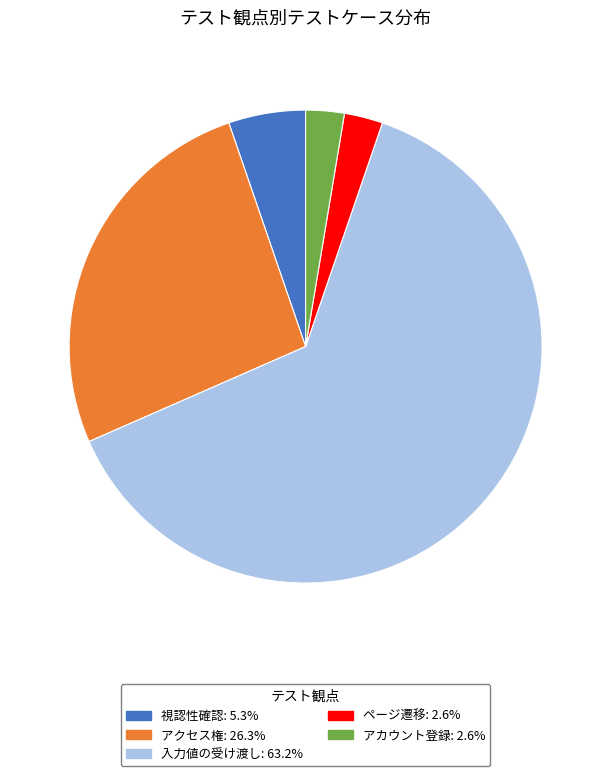

Does any single category account for the majority?

Yes